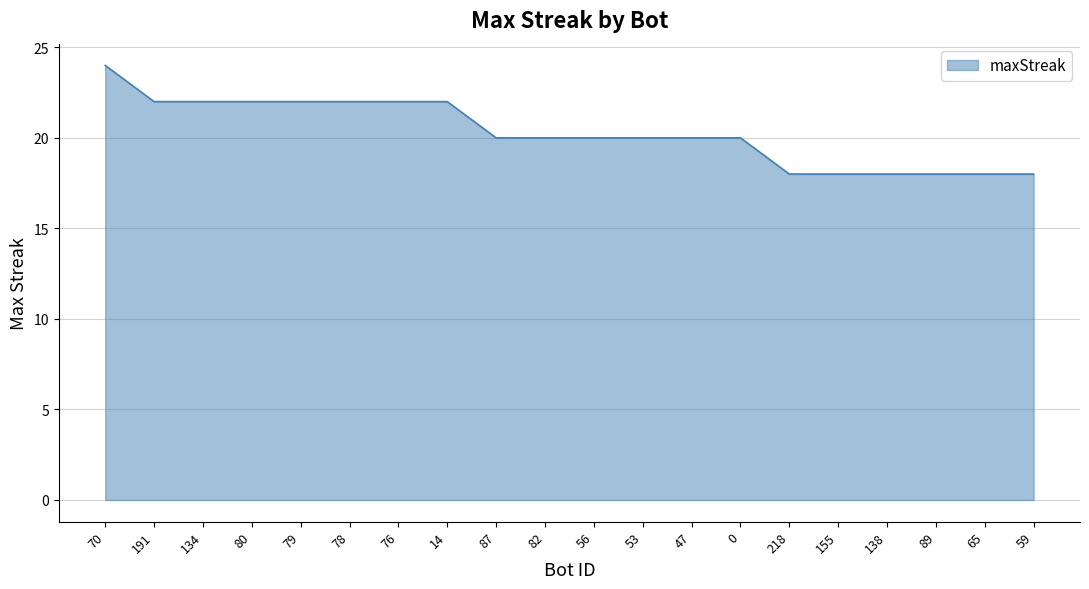

What is the maximum value shown in the chart?

24